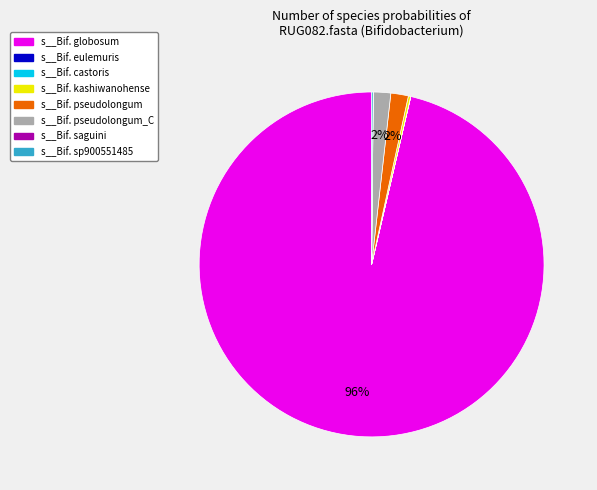

Which slice is the largest?

s__Bif. globosum